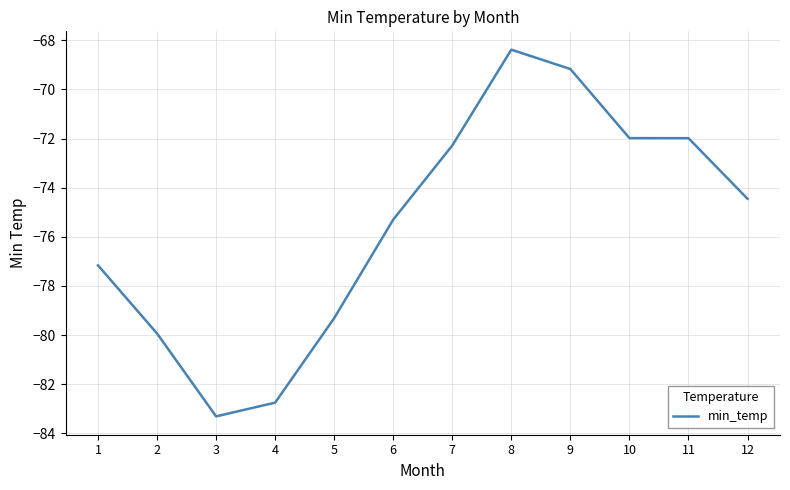

What value does the data have at 11?

-72.0